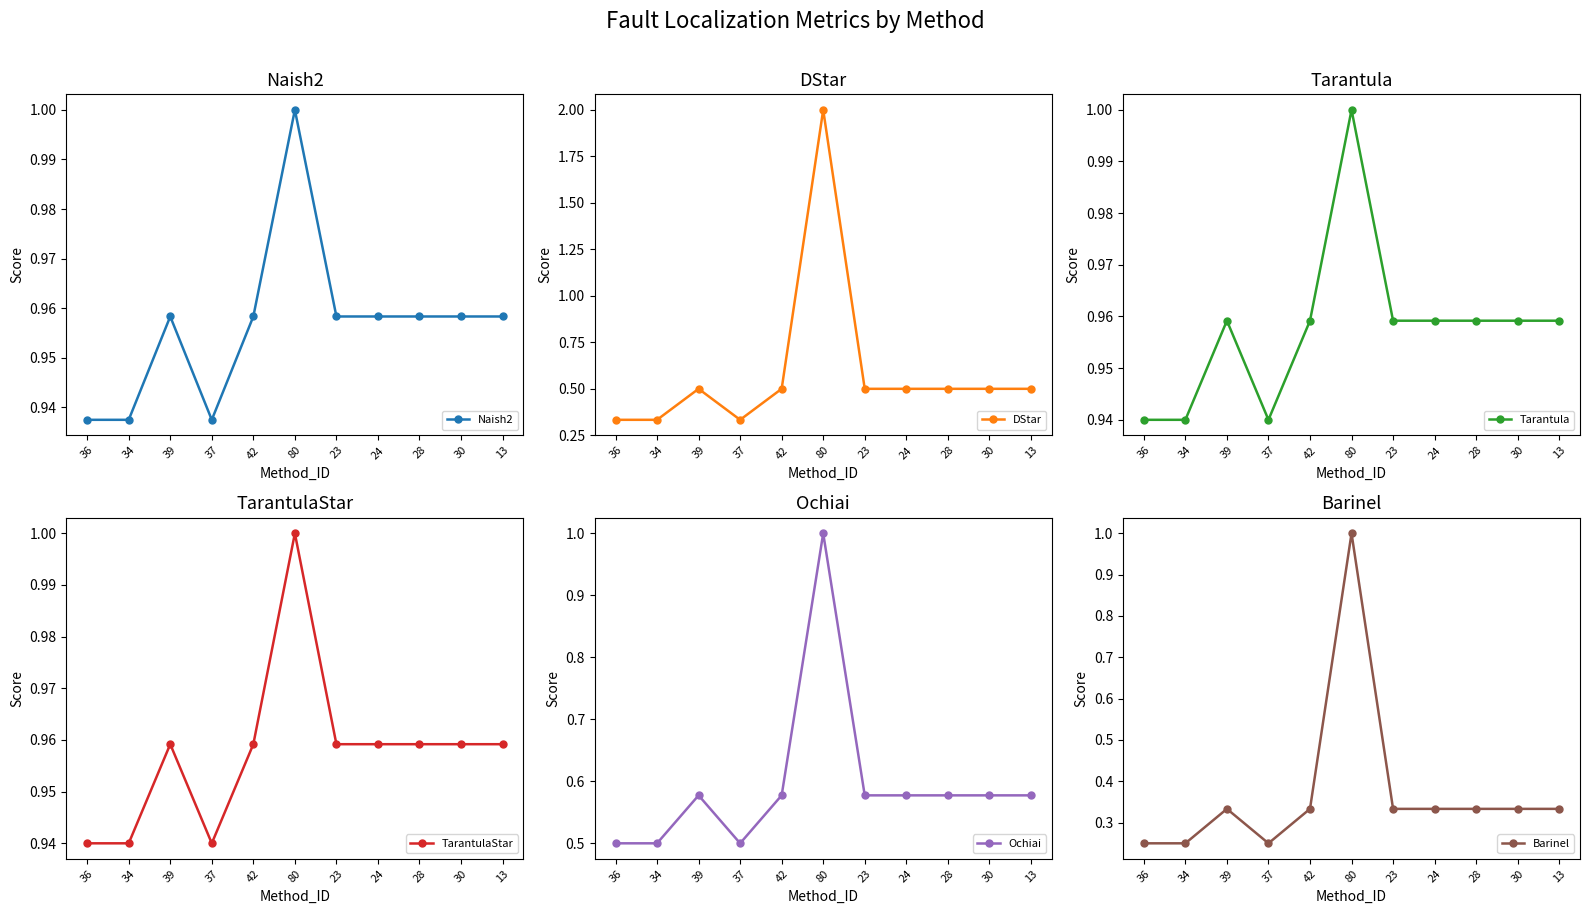

What is the sum of all DStar values?

6.5